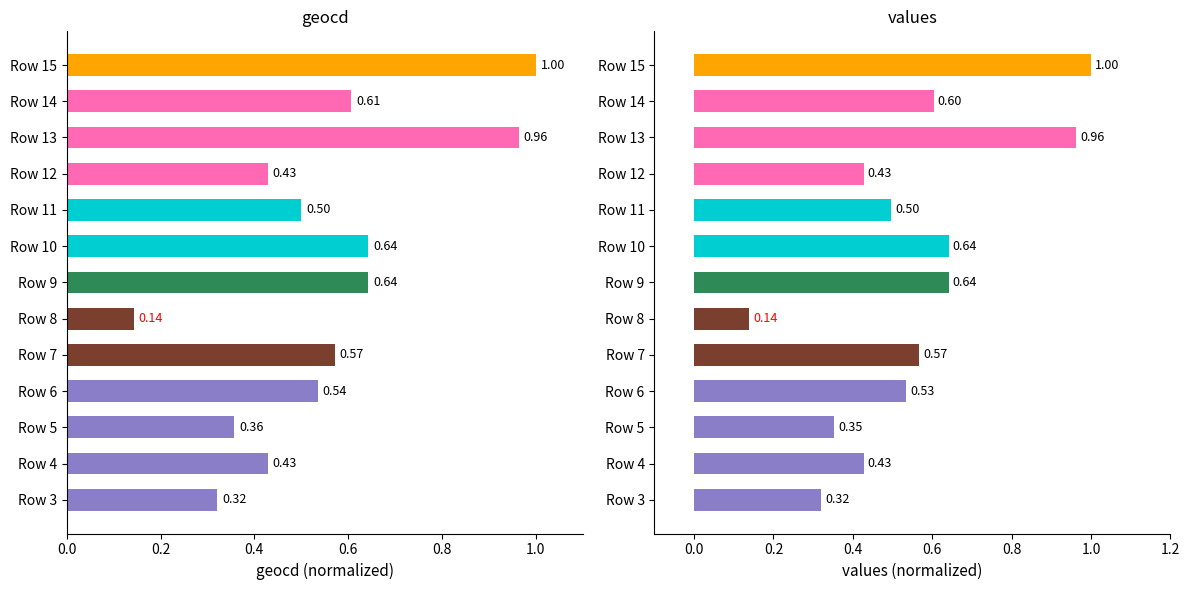

Are the bars grouped side by side (vs. stacked)?

Yes